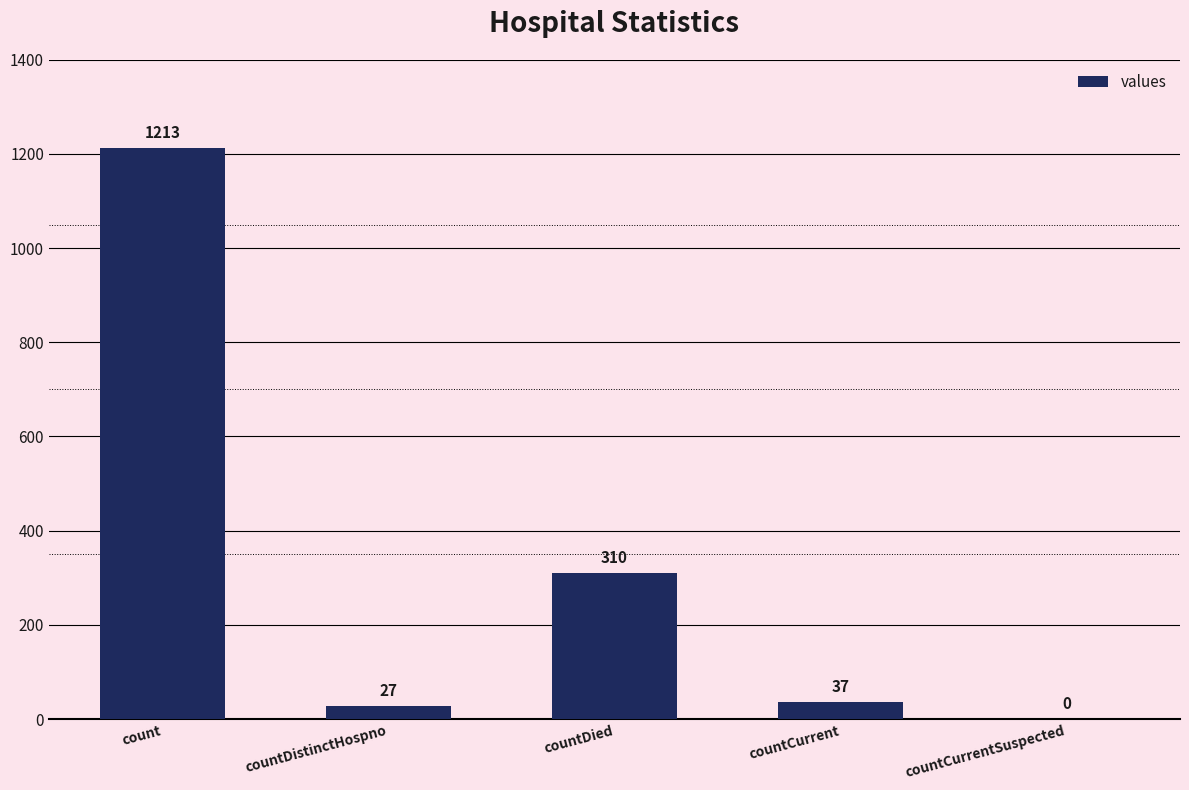

What value does the data have at countCurrent, to the nearest 10?

40